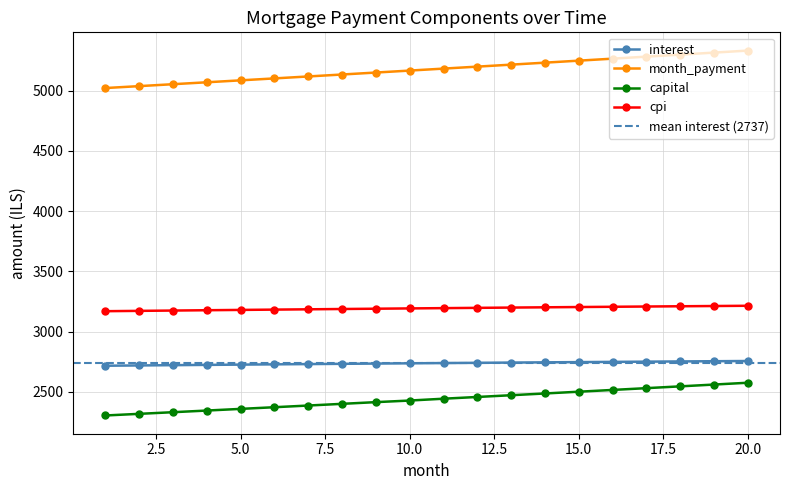

True or false: capital and month_payment intersect in this chart.

False